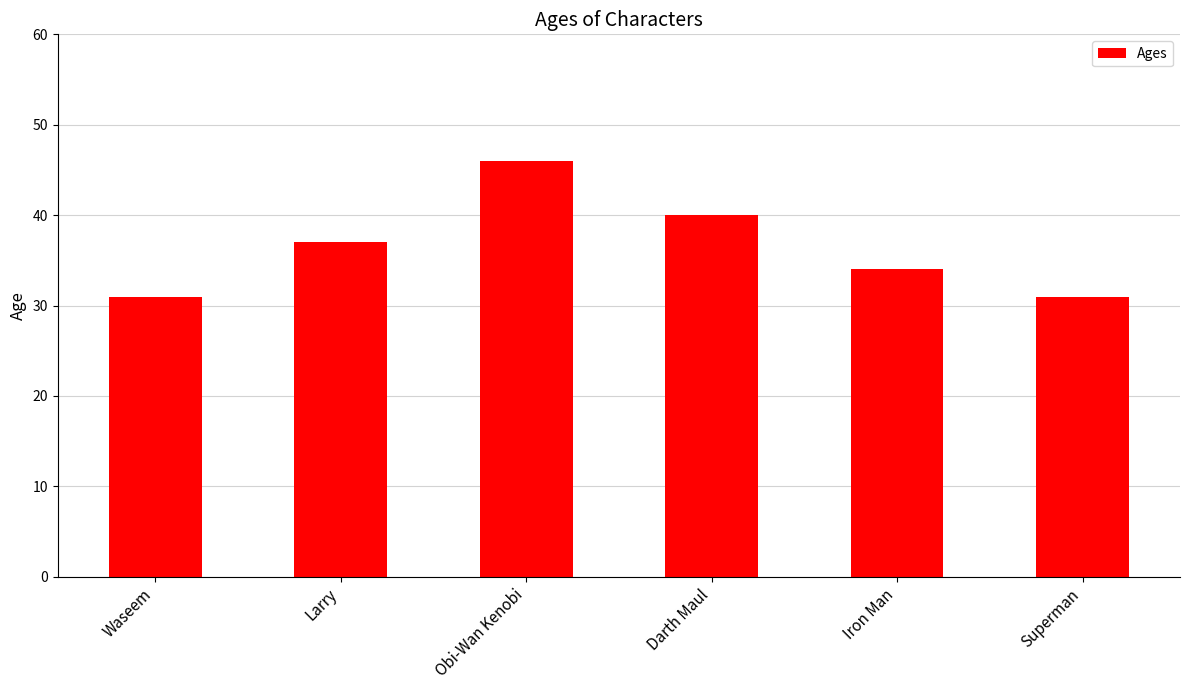

The value at Obi-Wan Kenobi is 63. True or false?

False